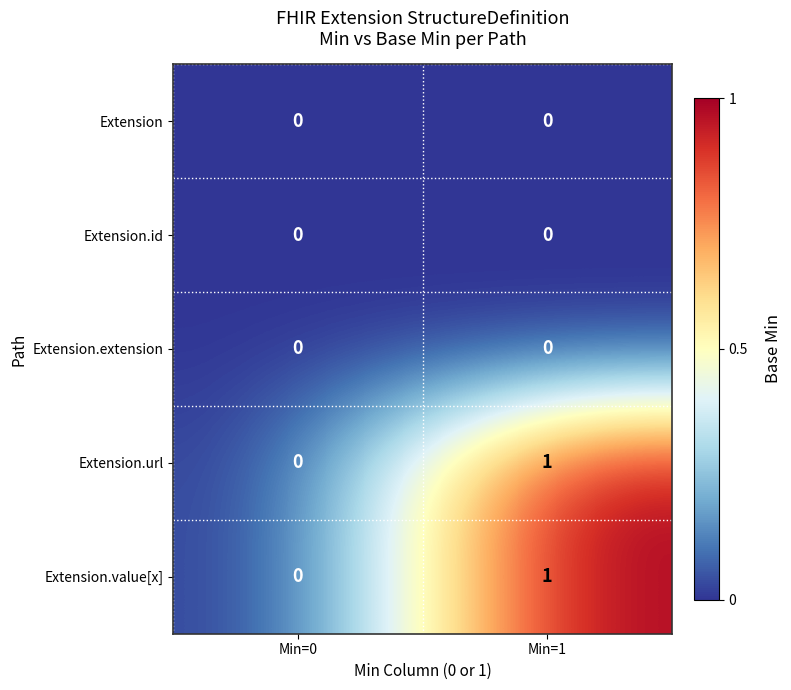

At which category is the sum across all series the highest?

Min=1